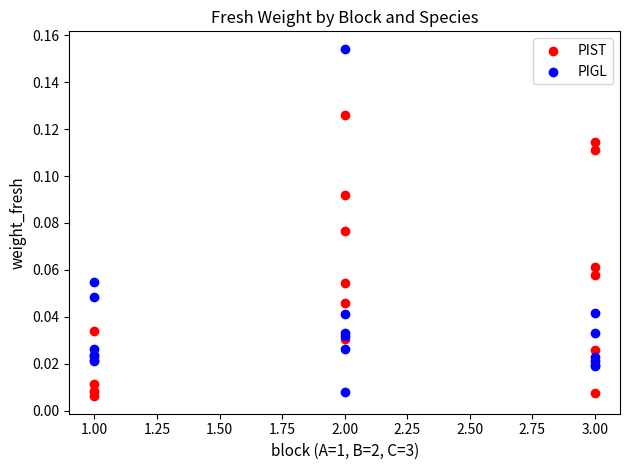

What is the X range (max minus min) for the scatter plot?

2.0